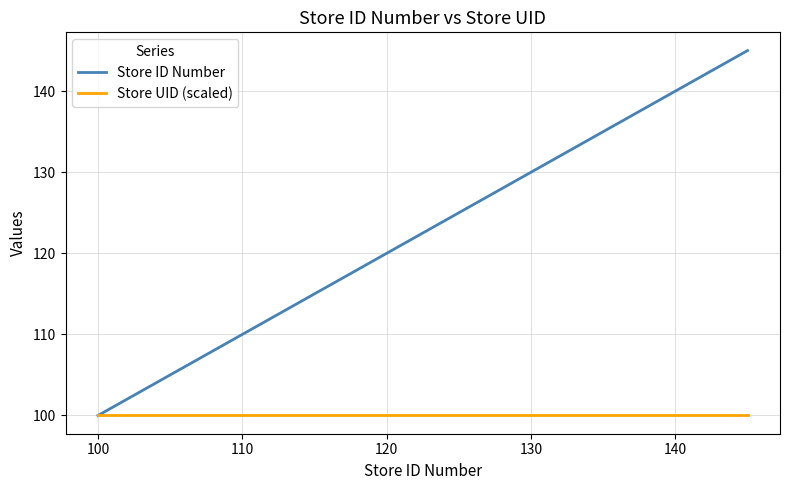

Rank the series by their average value, from highest to lowest.

Store ID Number, Store UID (scaled)